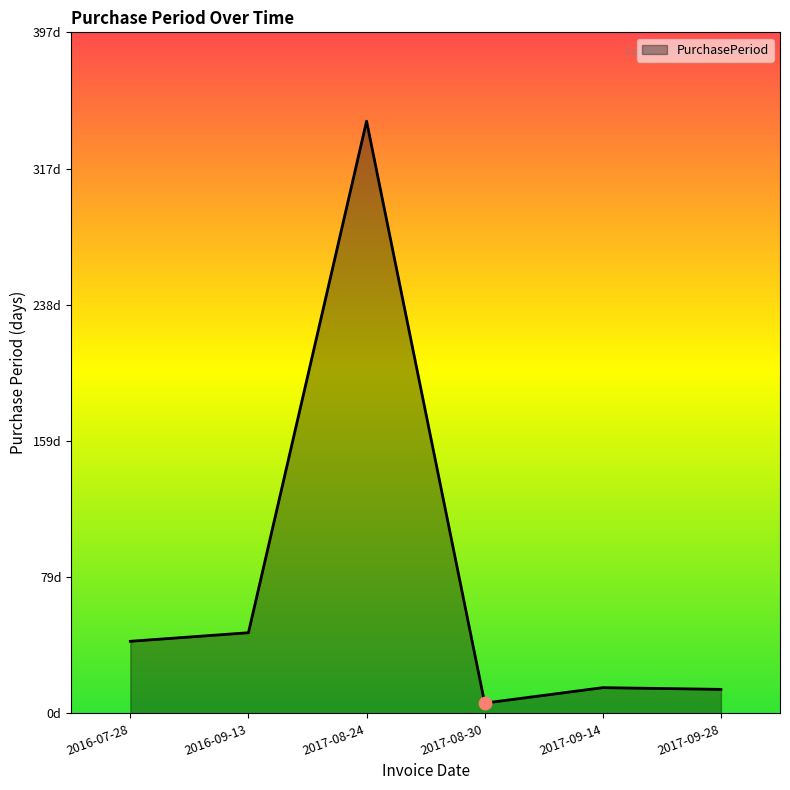

Between 2016-07-28 and 2017-09-28, which is larger?

2016-07-28